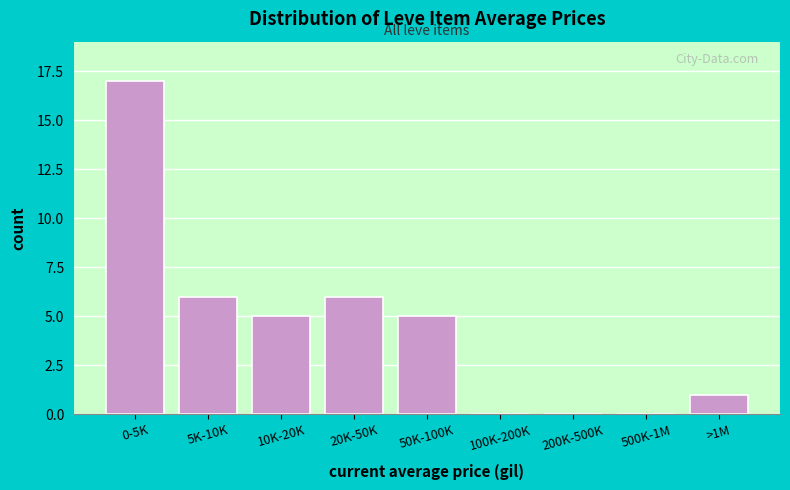

Reading right to left, list all the values displayed in this chart.

>1M=1	500K-1M=0	200K-500K=0	100K-200K=0	50K-100K=5	20K-50K=6	10K-20K=5	5K-10K=6	0-5K=17